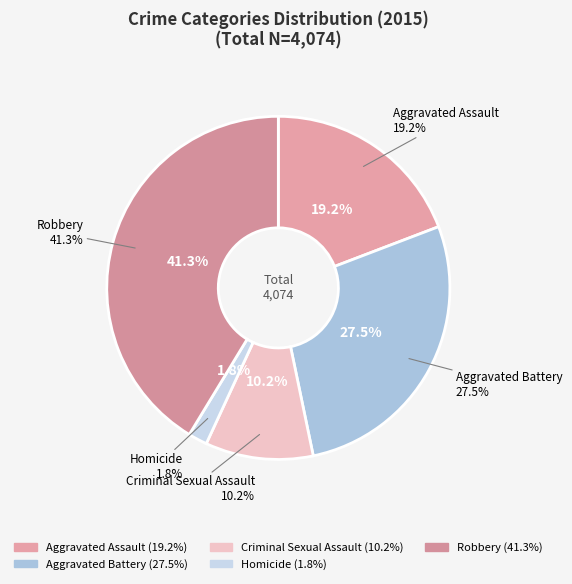

To the nearest percent, what percentage of the pie is Aggravated Assault?

19%